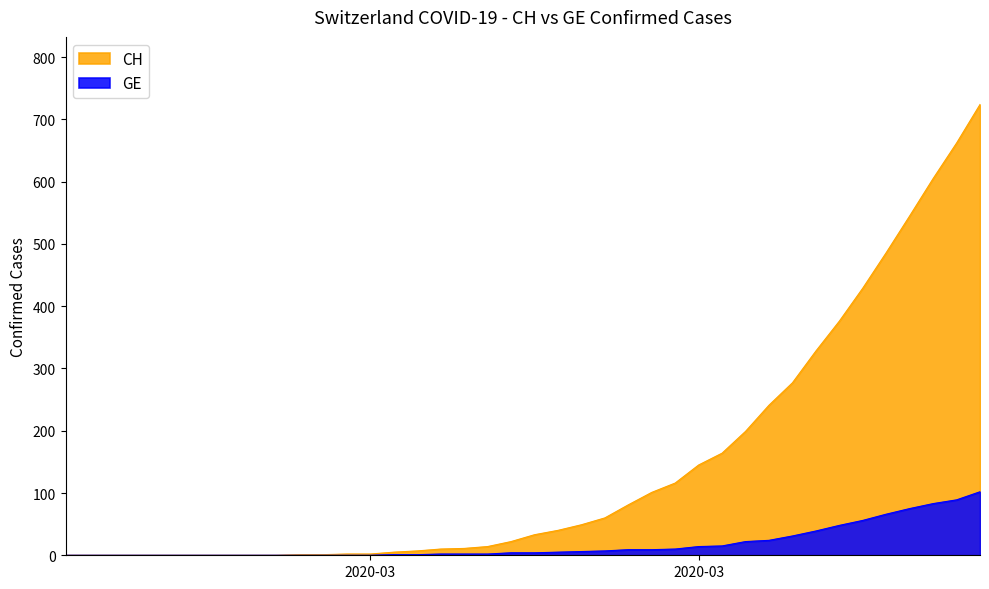

True or false: GE has a value of 14 at 25.

False